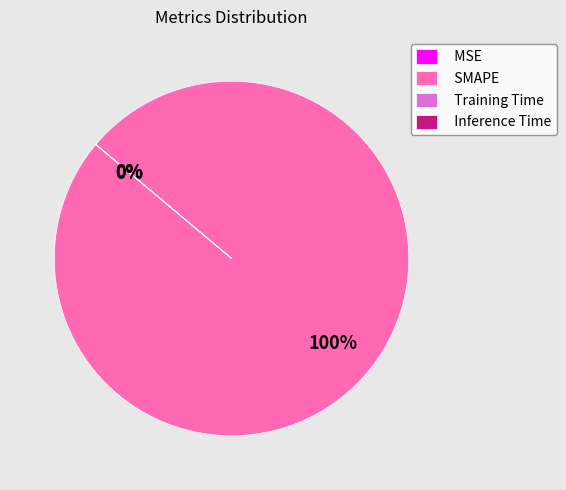

True or false: Inference Time accounts for 11% of the total.

False